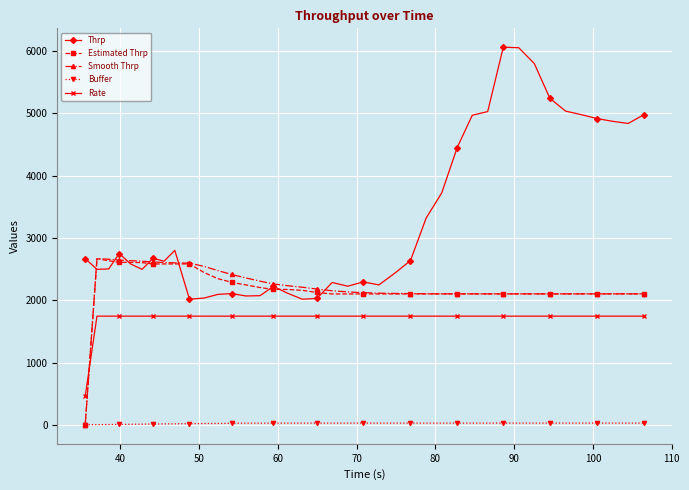

What is the value of the Thrp point at the 7th from the left?

2672.4